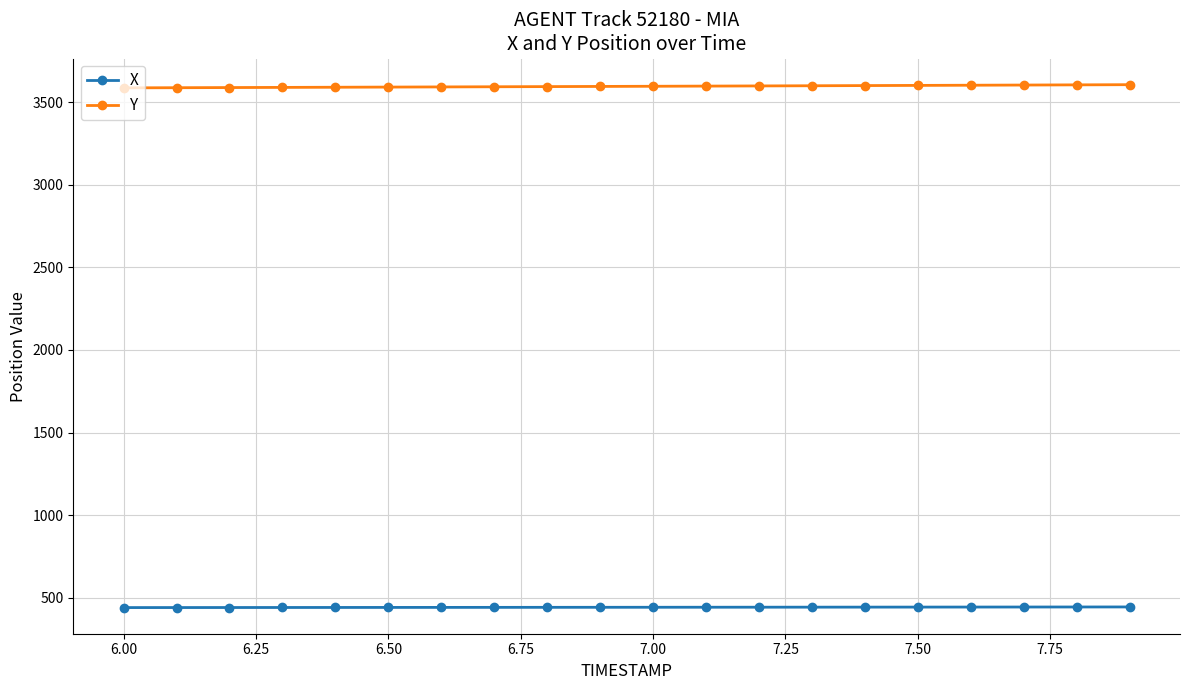

What is the minimum value shown in the chart?

440.9